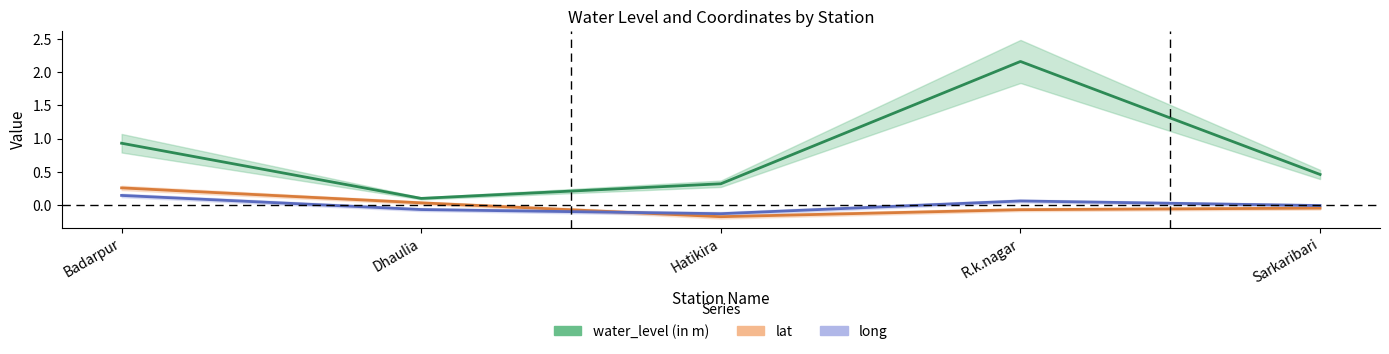

Is it true that long equals -0.0 at Dhaulia?

False